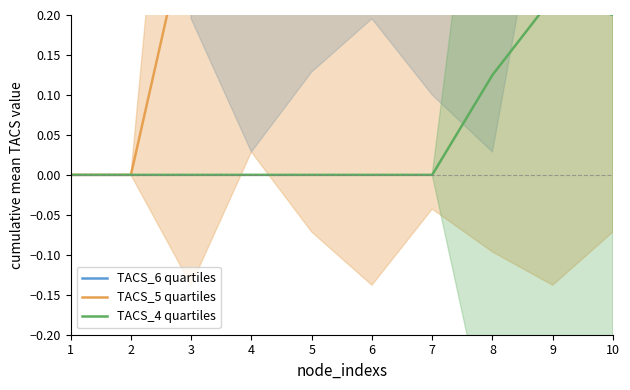

How many TACS_6 quartiles values are between 0 and 1?

10